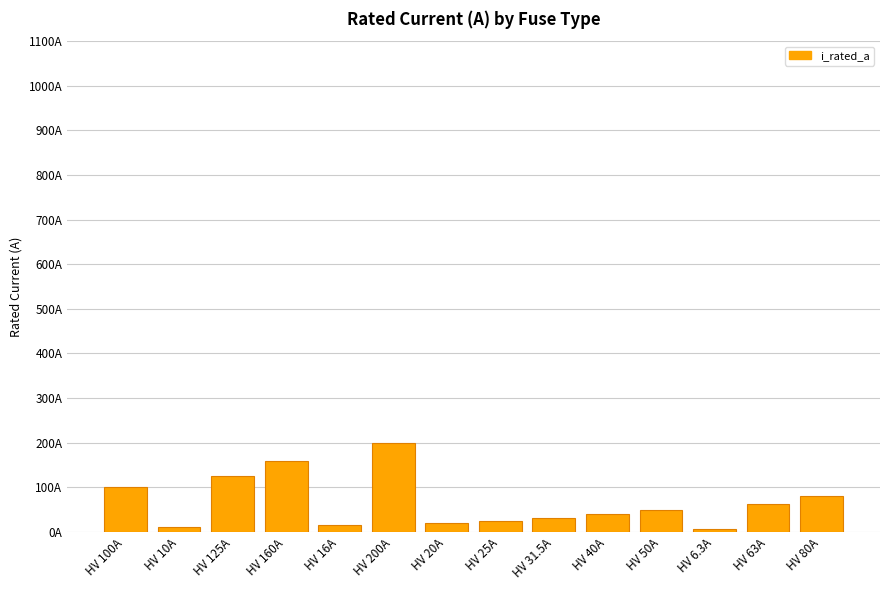

Does the chart contain any negative values?

No